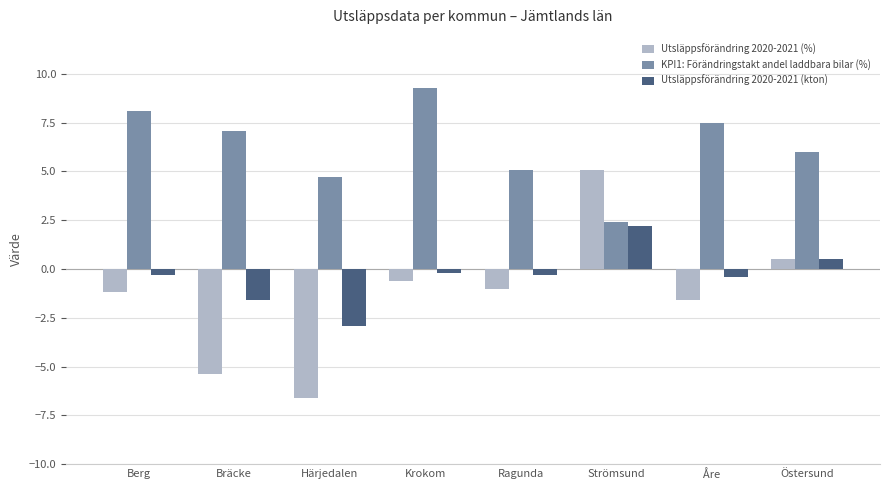

At which category is the sum across all series the highest?

Strömsund